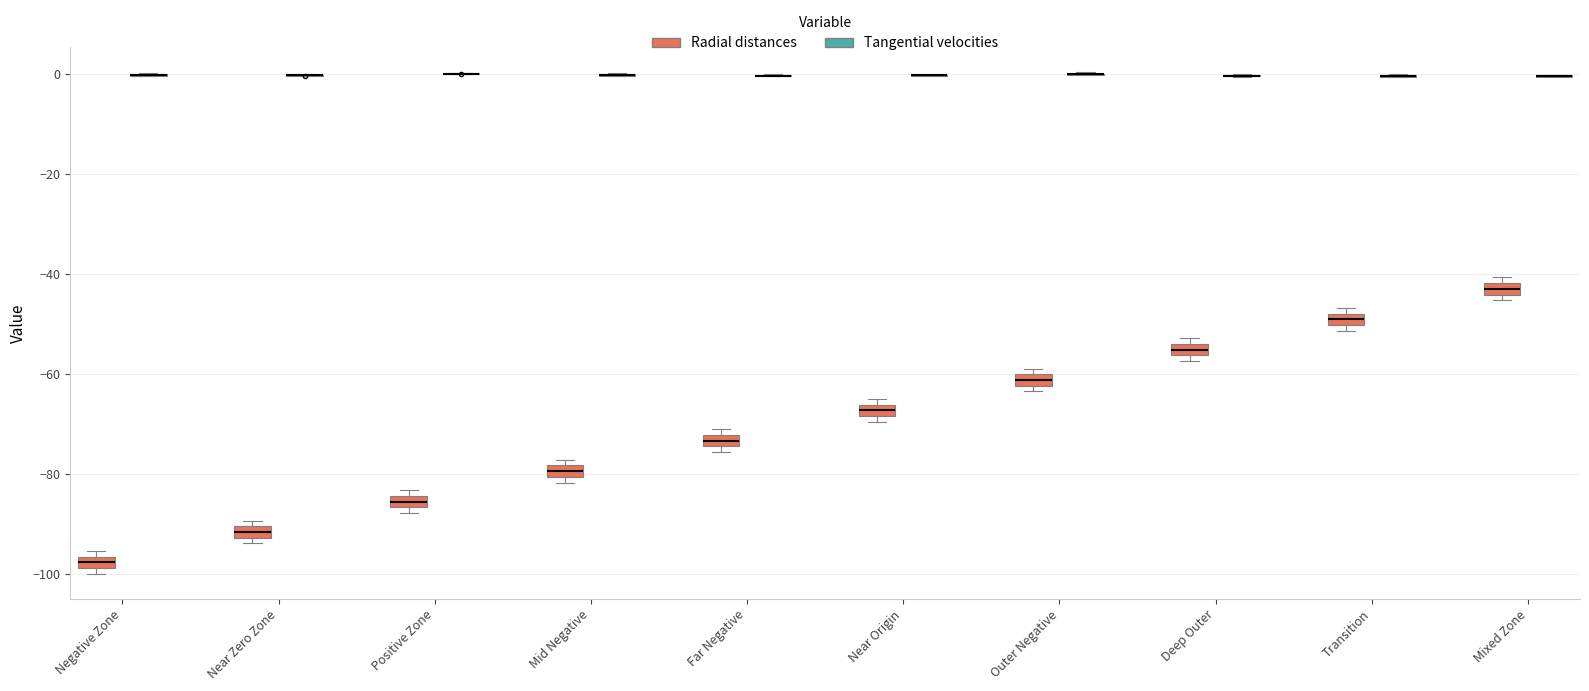

Where is the lower edge of the box for Mixed Zone (Radial distances) on the y-axis? The values are not printed on the chart, so give them approximately, as read against the axis.

-44